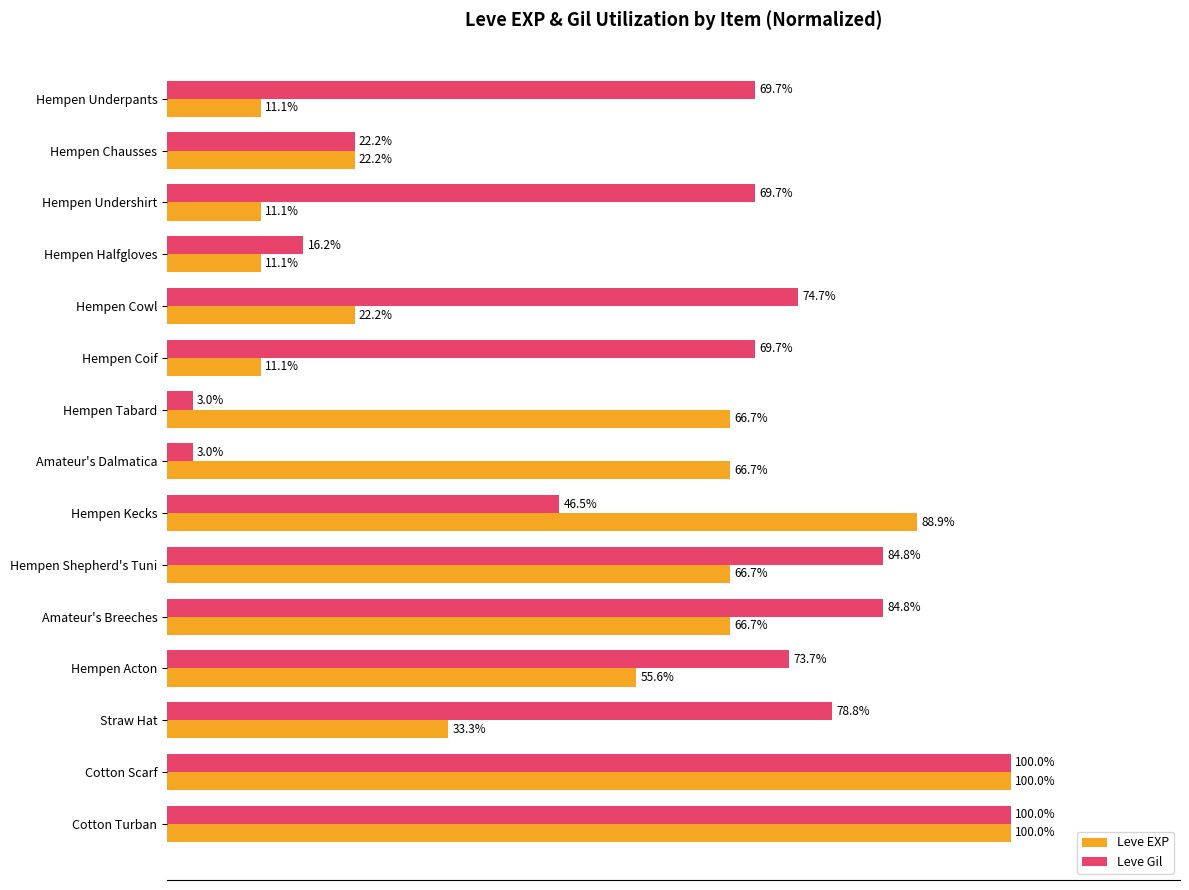

Between Amateur's Dalmatica and Cotton Turban, which series saw the biggest shift?

Leve Gil